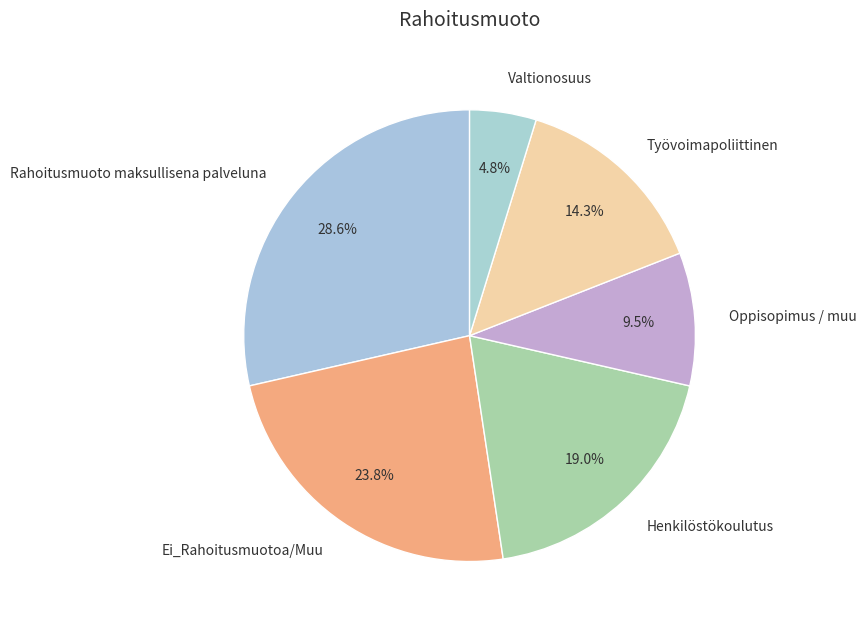

To the nearest percent, what is the average slice percentage?

17%